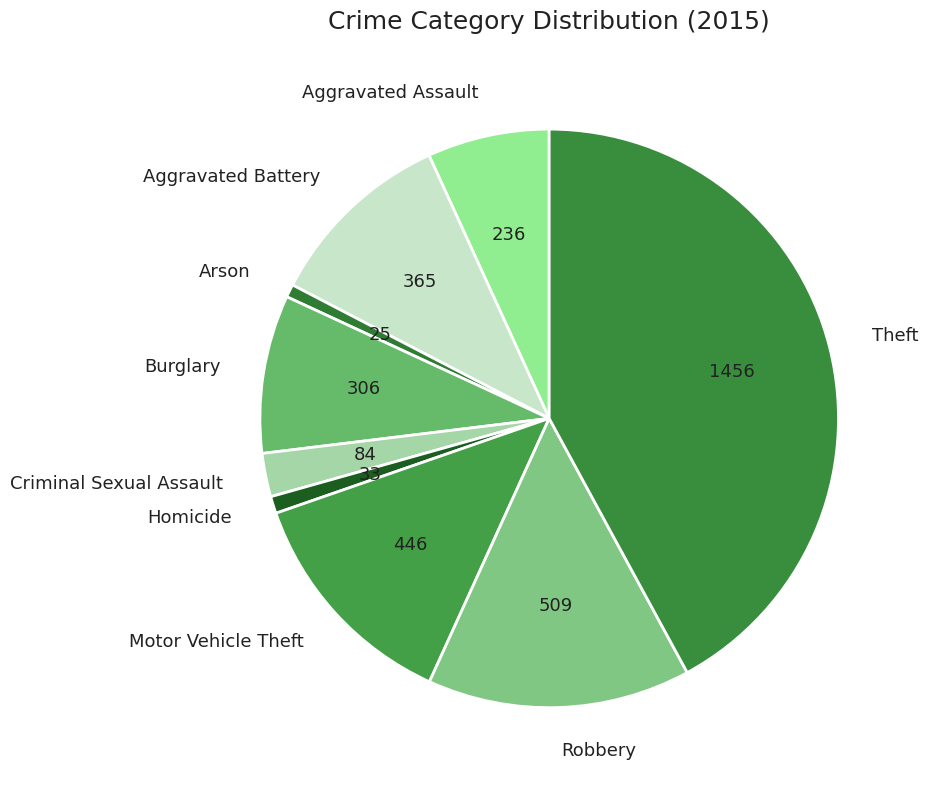

Combined, do Robbery and Burglary account for over 50%?

No